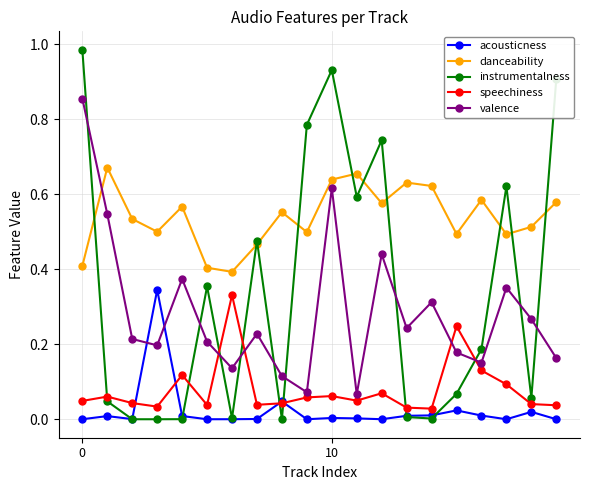

Which series has the largest total across all categories?

danceability